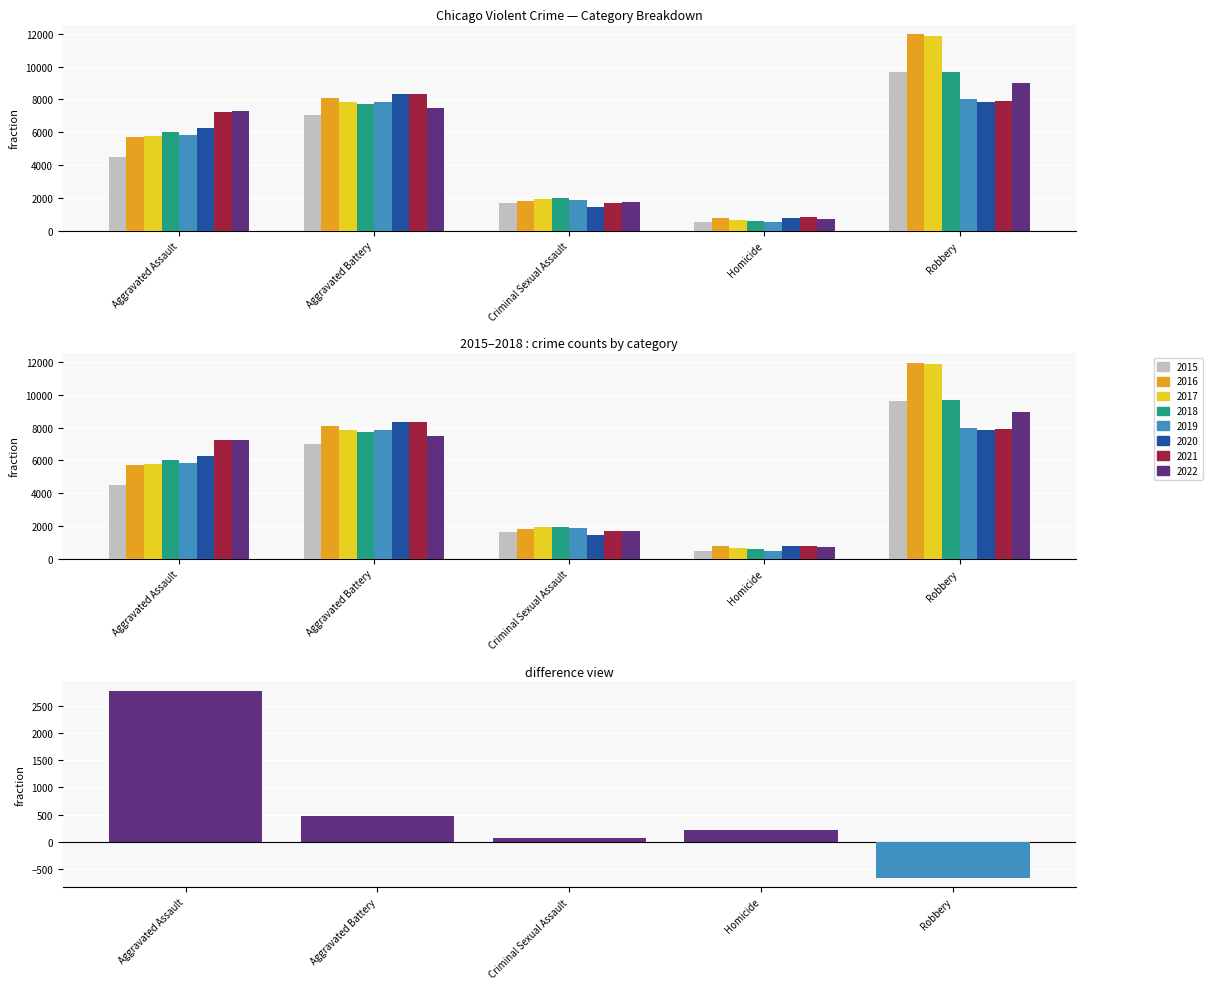

Is it true that the value at Criminal Sexual Assault is 32?

False